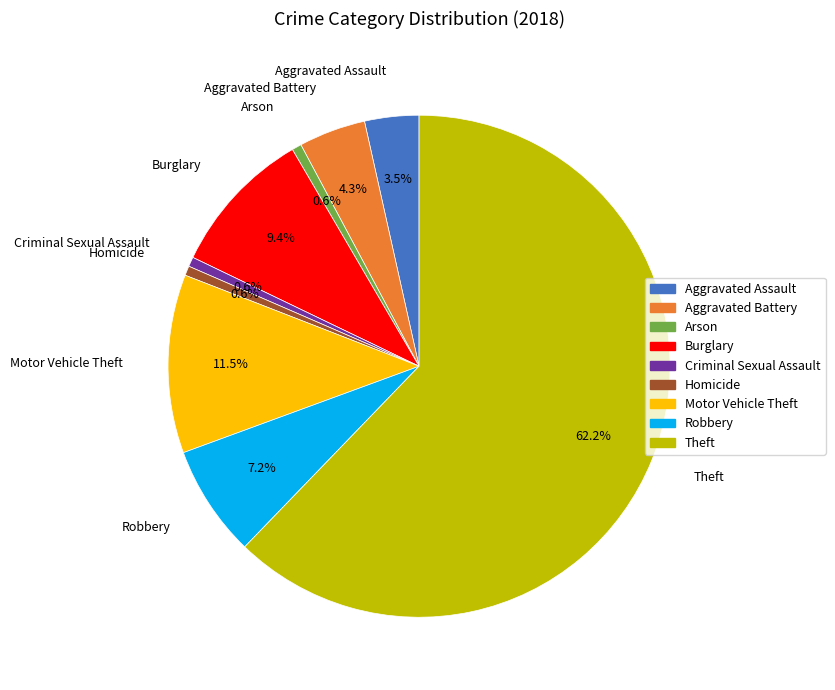

To the nearest percent, what is the difference between the Motor Vehicle Theft and Theft slice percentages?

51%